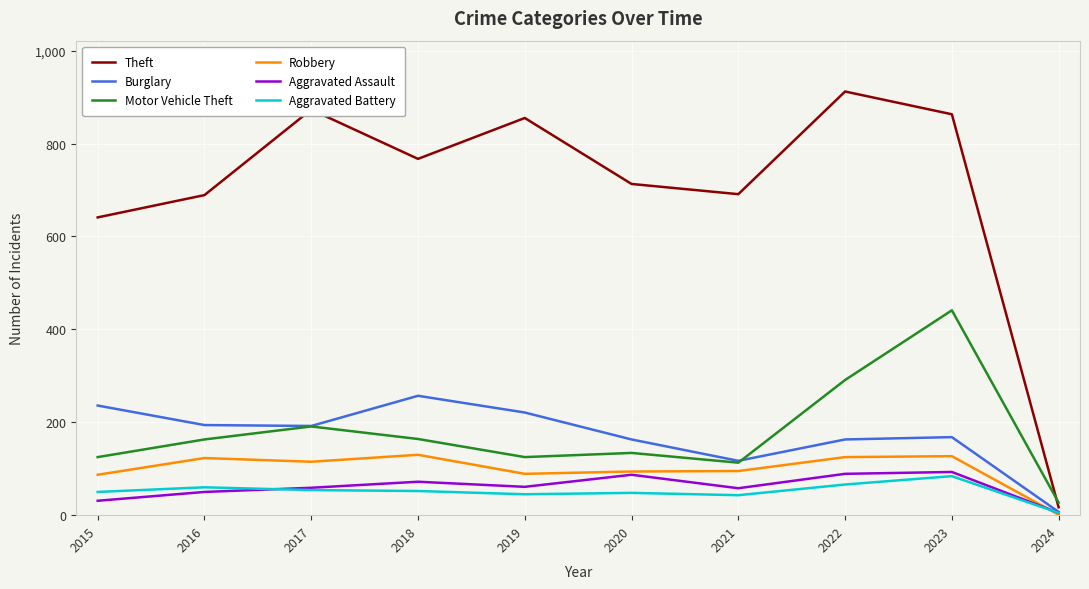

Is it true that Aggravated Assault equals 61 at 2019?

True